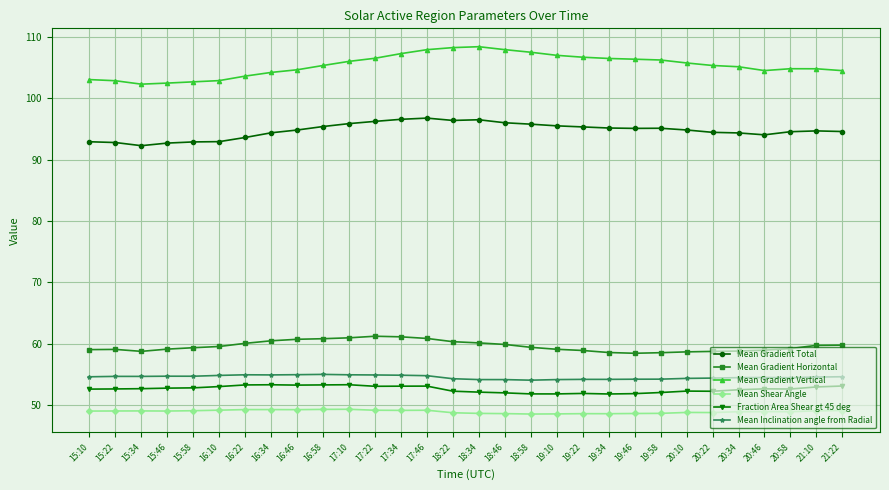

Which series has the largest range (max minus min)?

Mean Gradient Vertical